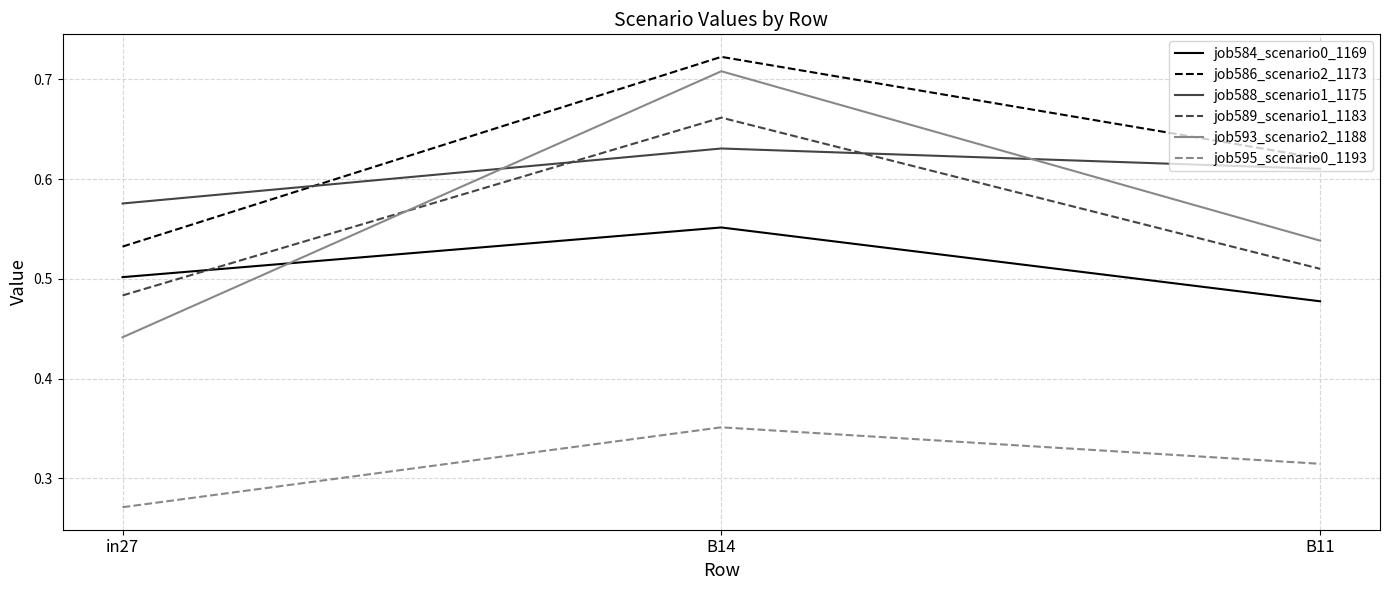

How many lines are shown in the chart?

6